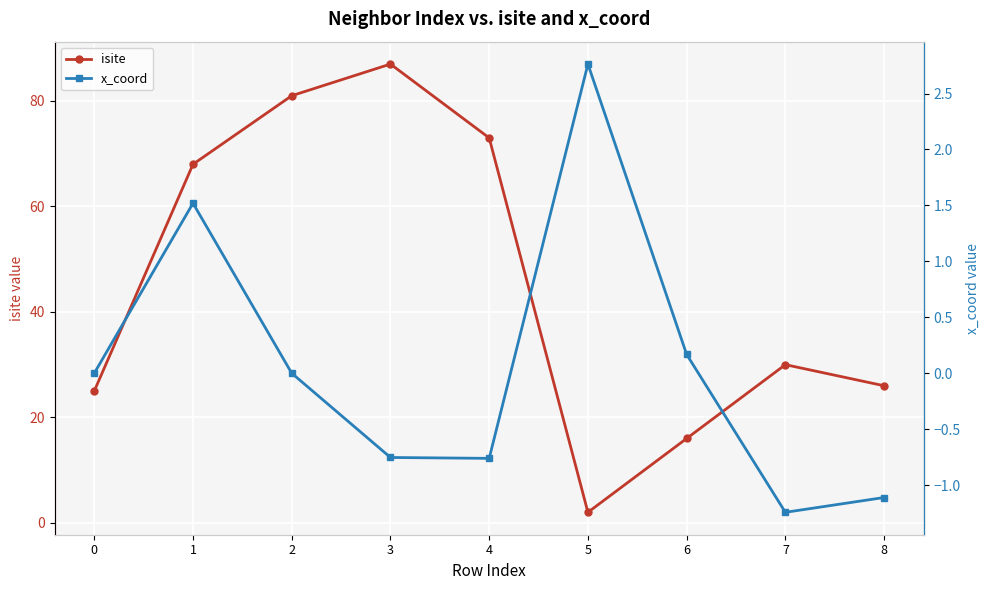

Between 3 and 5, which is larger?

3